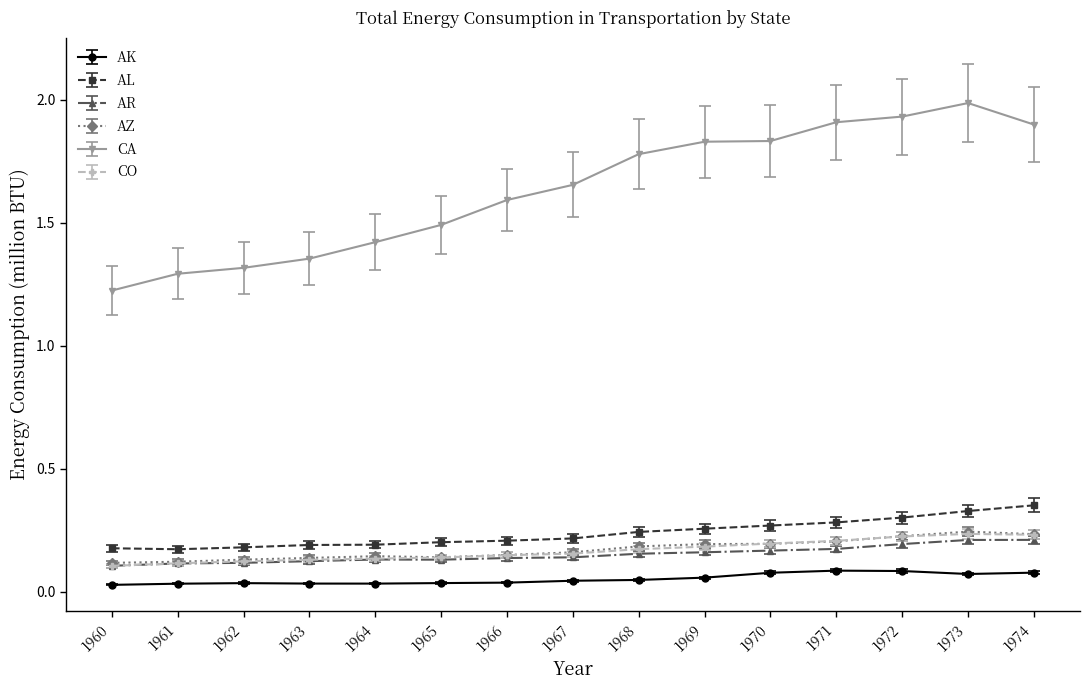

At which category does the chart reach its peak across all series?

1973